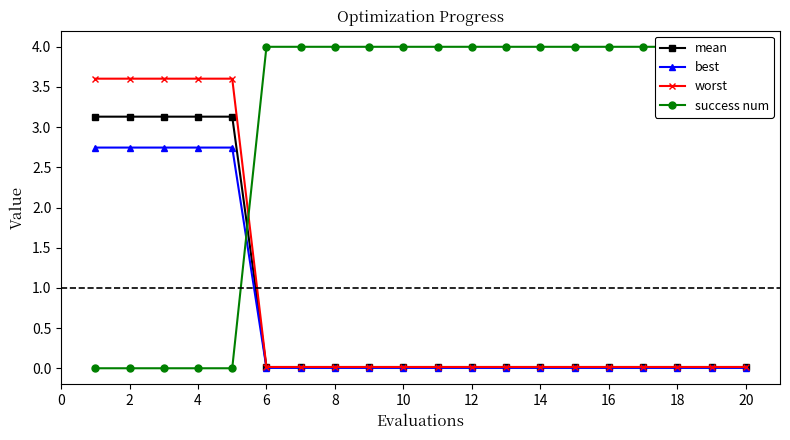

How many lines are shown in the chart?

4